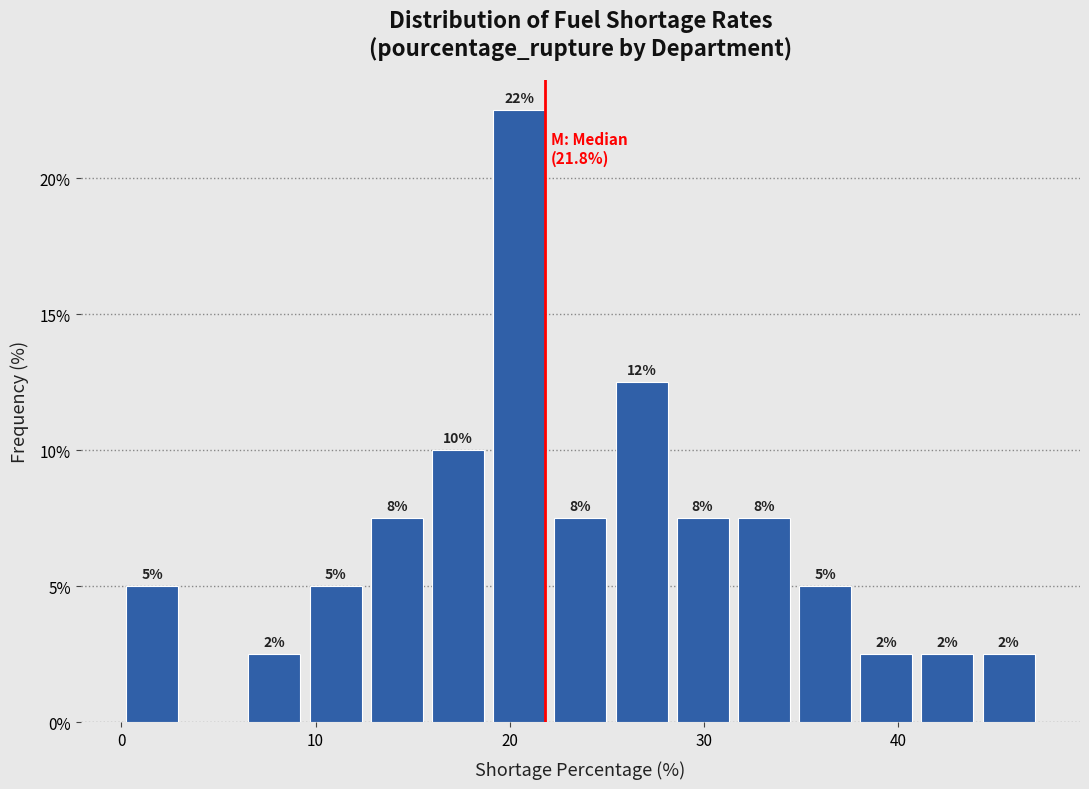

Around what value on the x-axis is the tallest bar? Give the approximate position of its centre, as read against the axis.

20